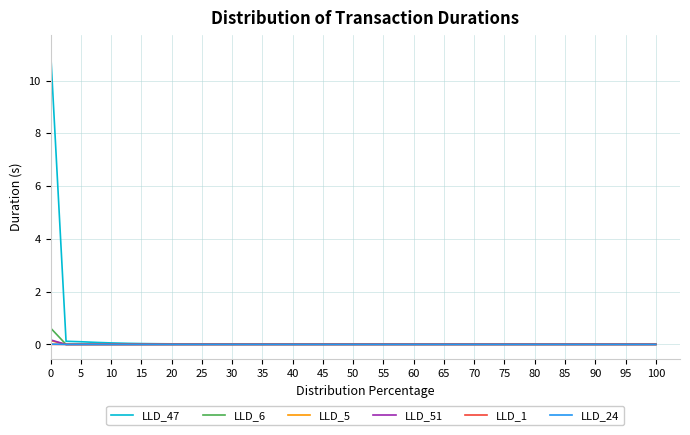

How many distinct data groups are displayed?

6